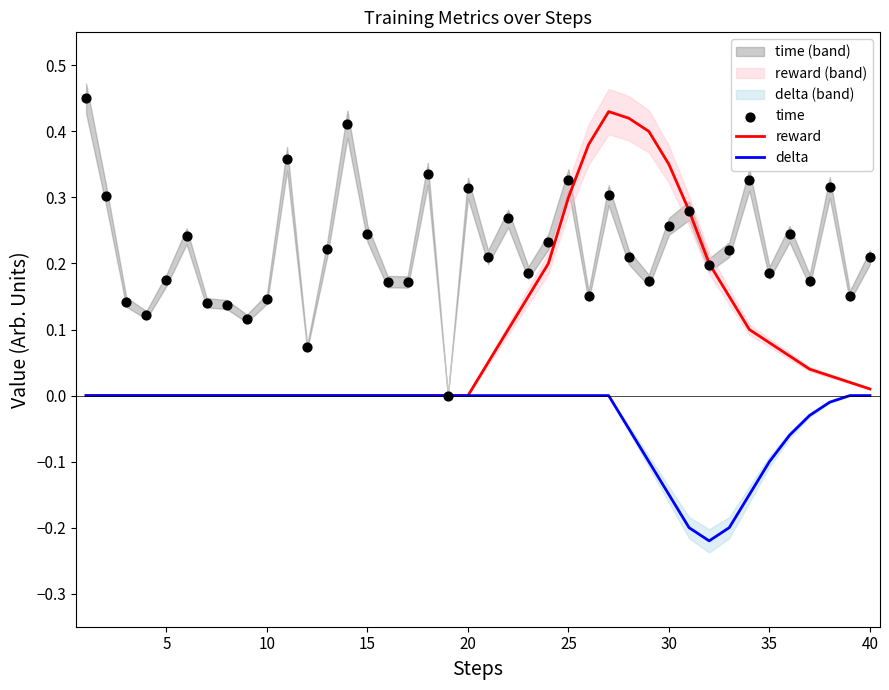

Which series has the largest total across all categories?

time